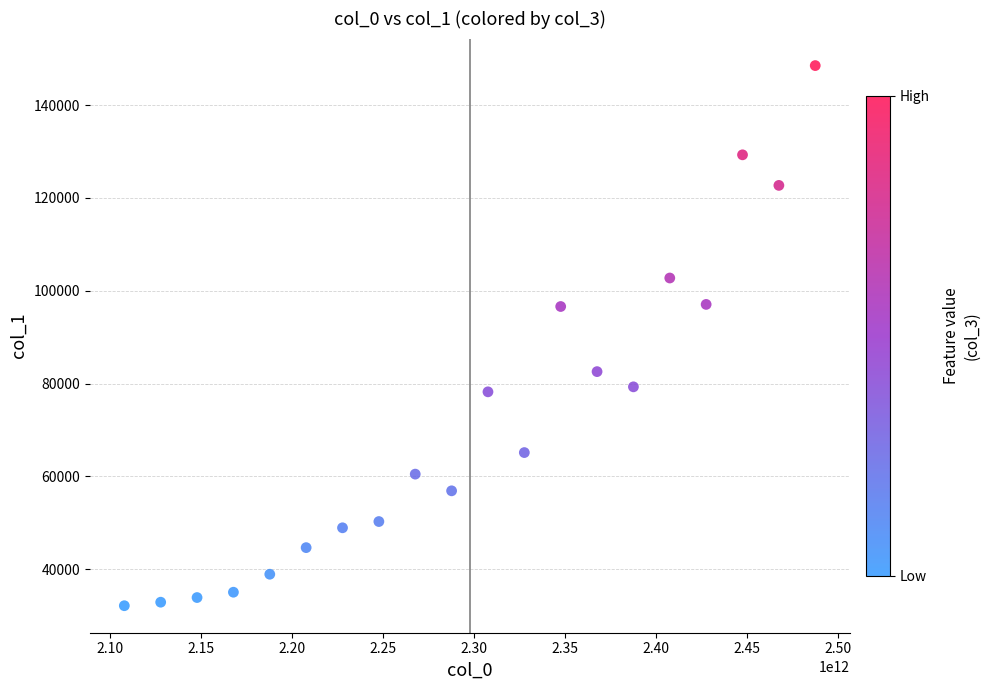

What is the range of X values (max minus min)?

379619998445.1